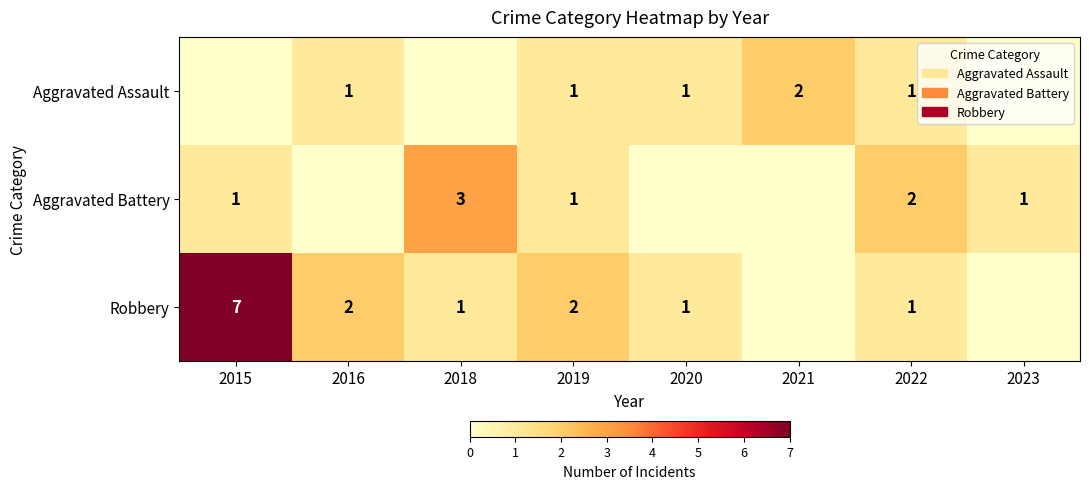

The value of Aggravated Battery at 2019 is 1. True or false?

True